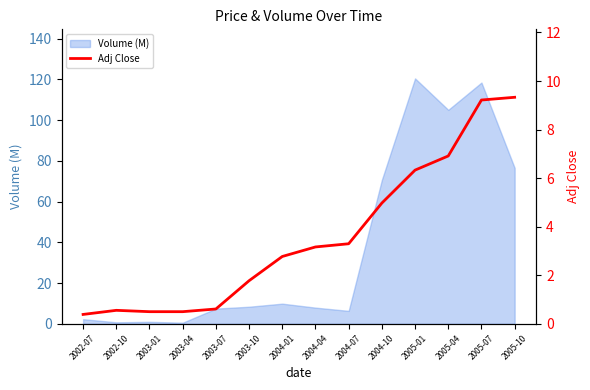

Where is the first local maximum?

2002-10